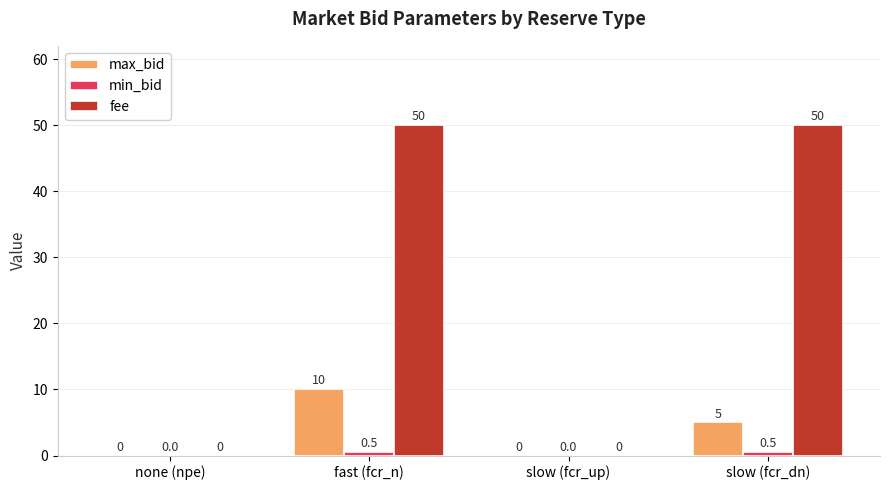

Between slow (fcr_up) and slow (fcr_dn), which series saw the biggest shift?

fee